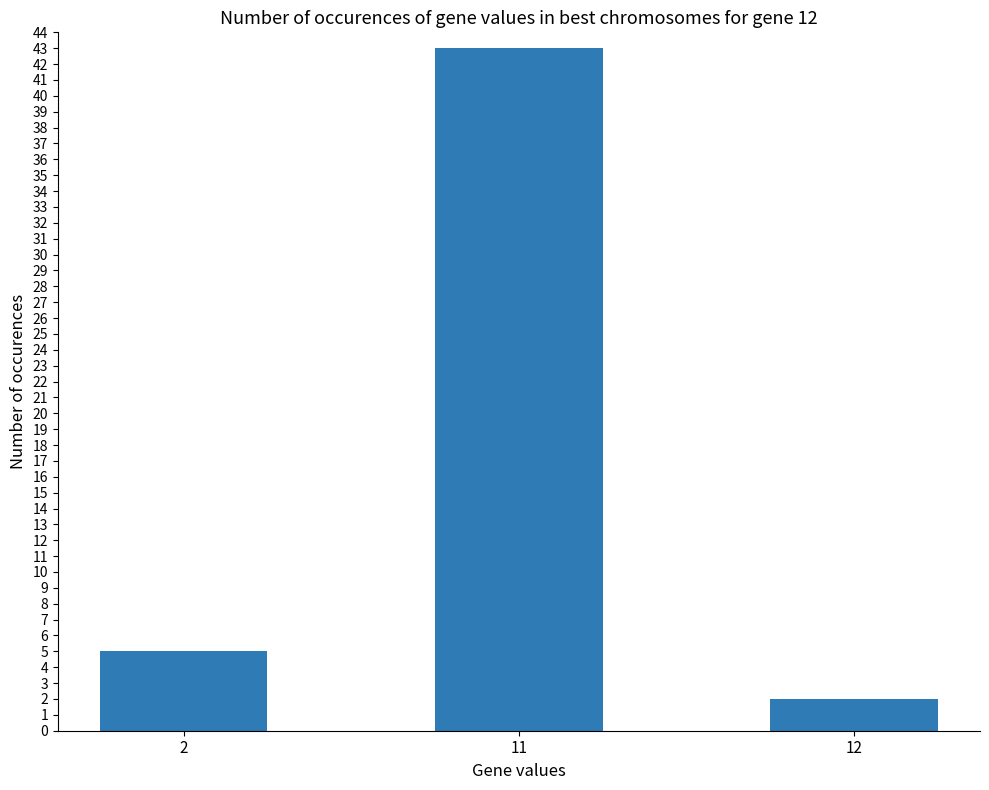

Count the number of categories in the chart.

3